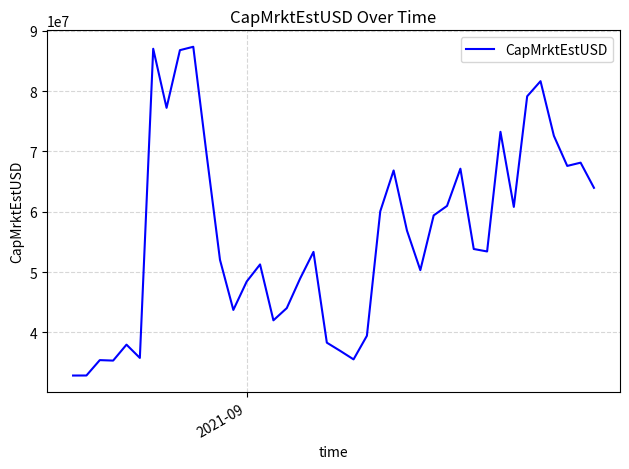

What is the smallest value displayed?

32823564.6